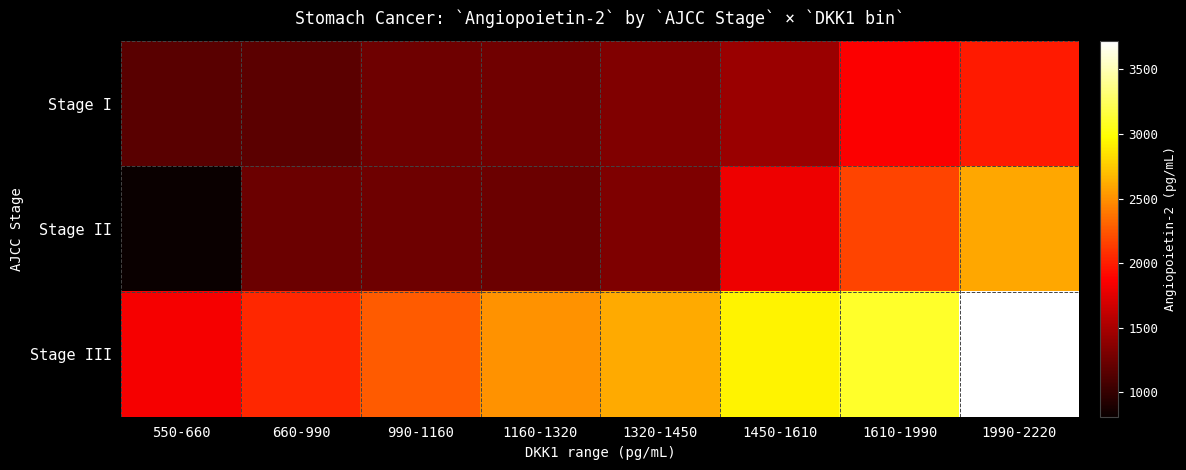

Rank the series by their maximum value, from lowest to highest.

Stage I, Stage II, Stage III